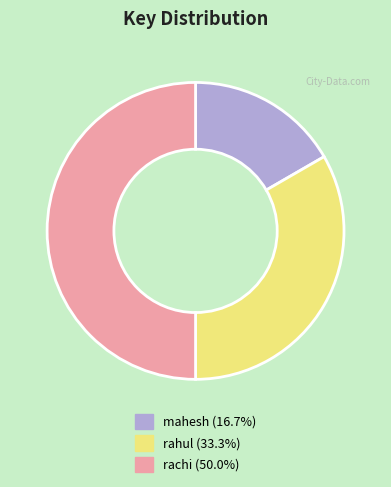

Is it true that mahesh is 6% of the pie?

False